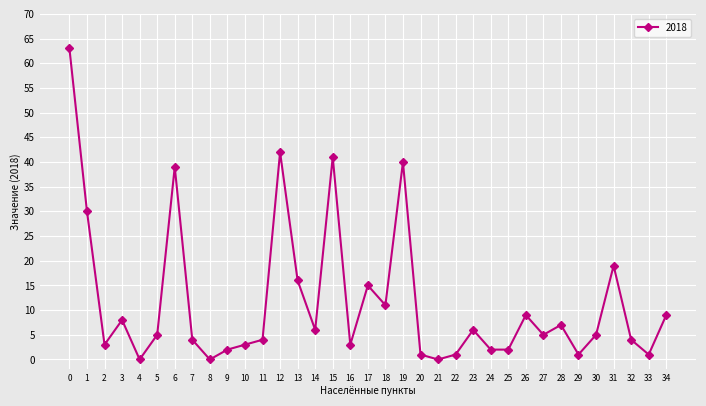

How many data points does each series have?

35